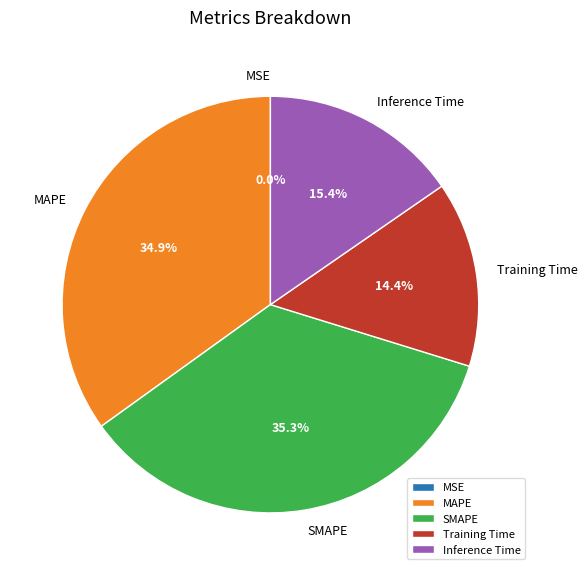

The SMAPE slice represents 24% of the pie. True or false?

False